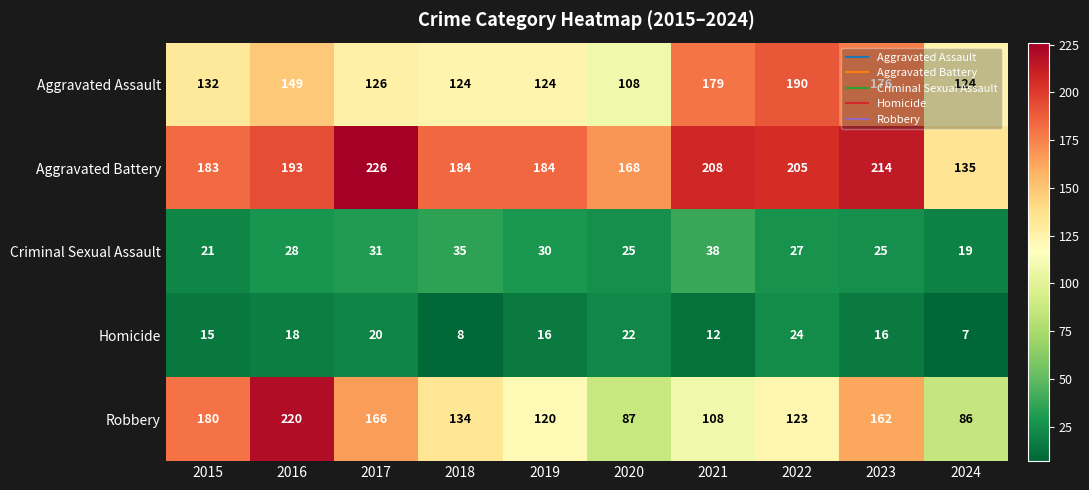

Between 2021 and 2022, which series saw the biggest shift?

Robbery